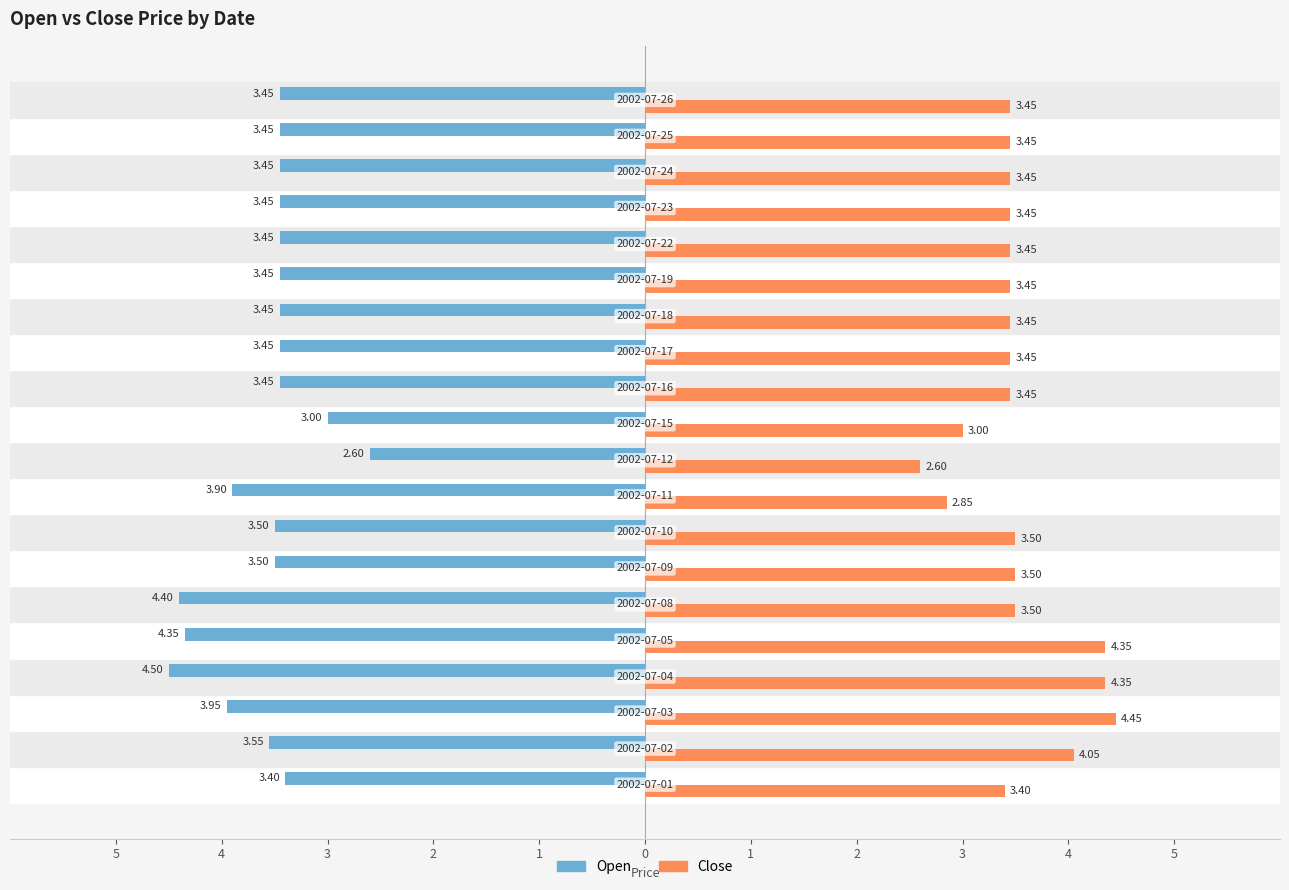

What are all the series names shown in the legend?

Open, Close